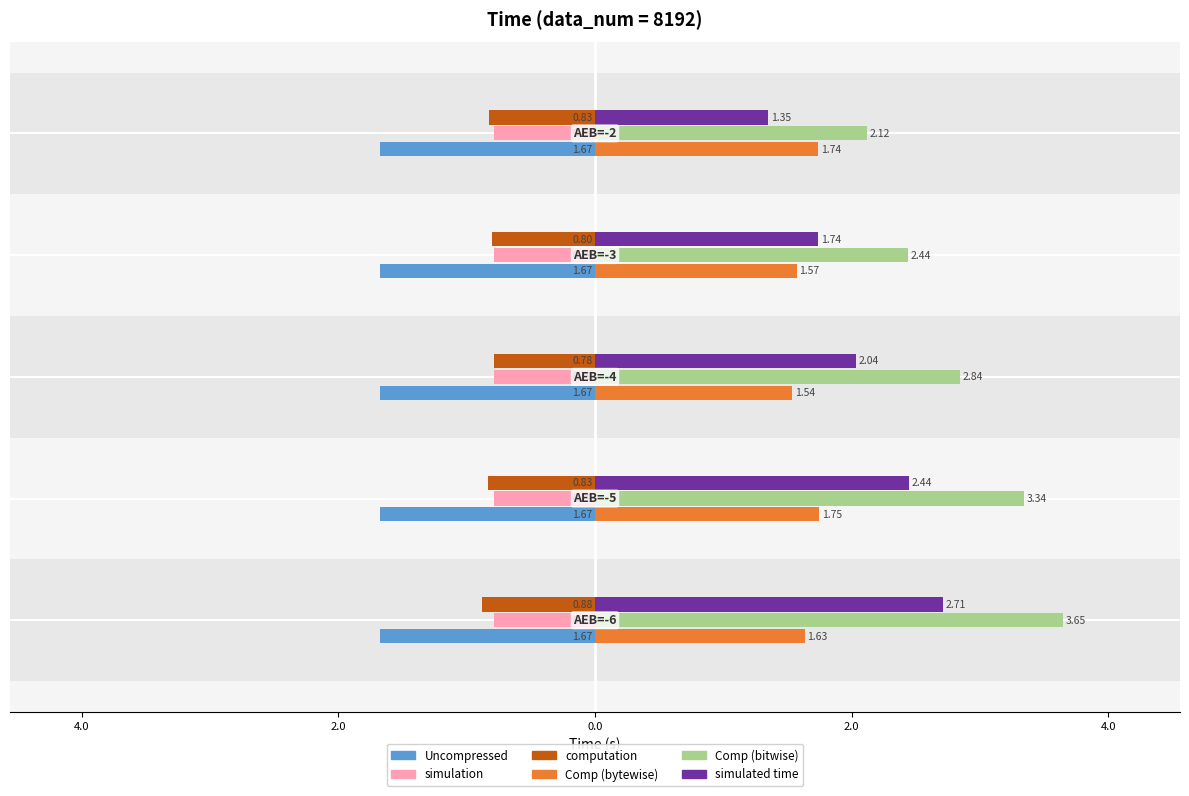

Reading left to right, transcribe all the data shown in this chart.

Uncompressed: 0.1	0.1	0.1	0.1	0.1
simulation: 0.1	0.1	0.1	0.1	0.1
computation: -0.9	-0.8	-0.8	-0.8	-0.8
Comp (bytewise): 1.6	1.7	1.5	1.6	1.7
Comp (bitwise): 3.6	3.3	2.8	2.4	2.1
simulated time: 2.7	2.4	2.0	1.7	1.3